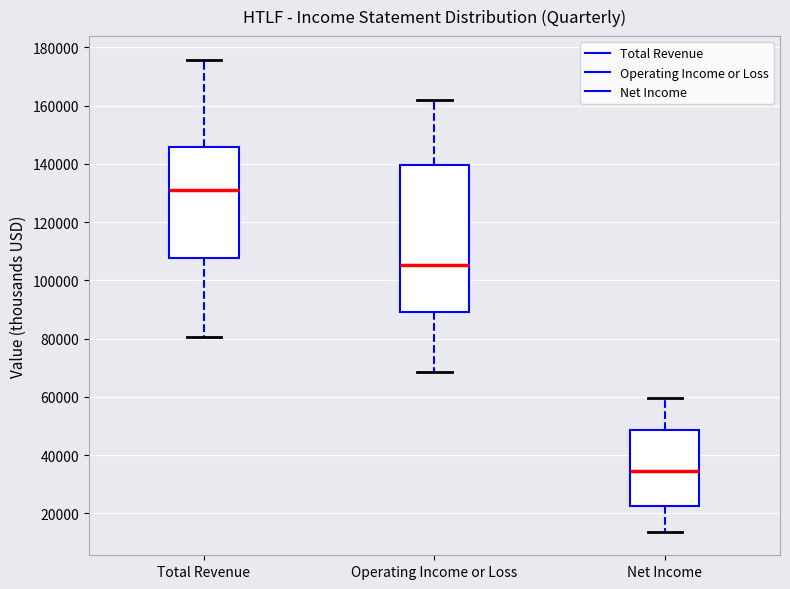

Which box has the highest median line?

Total Revenue